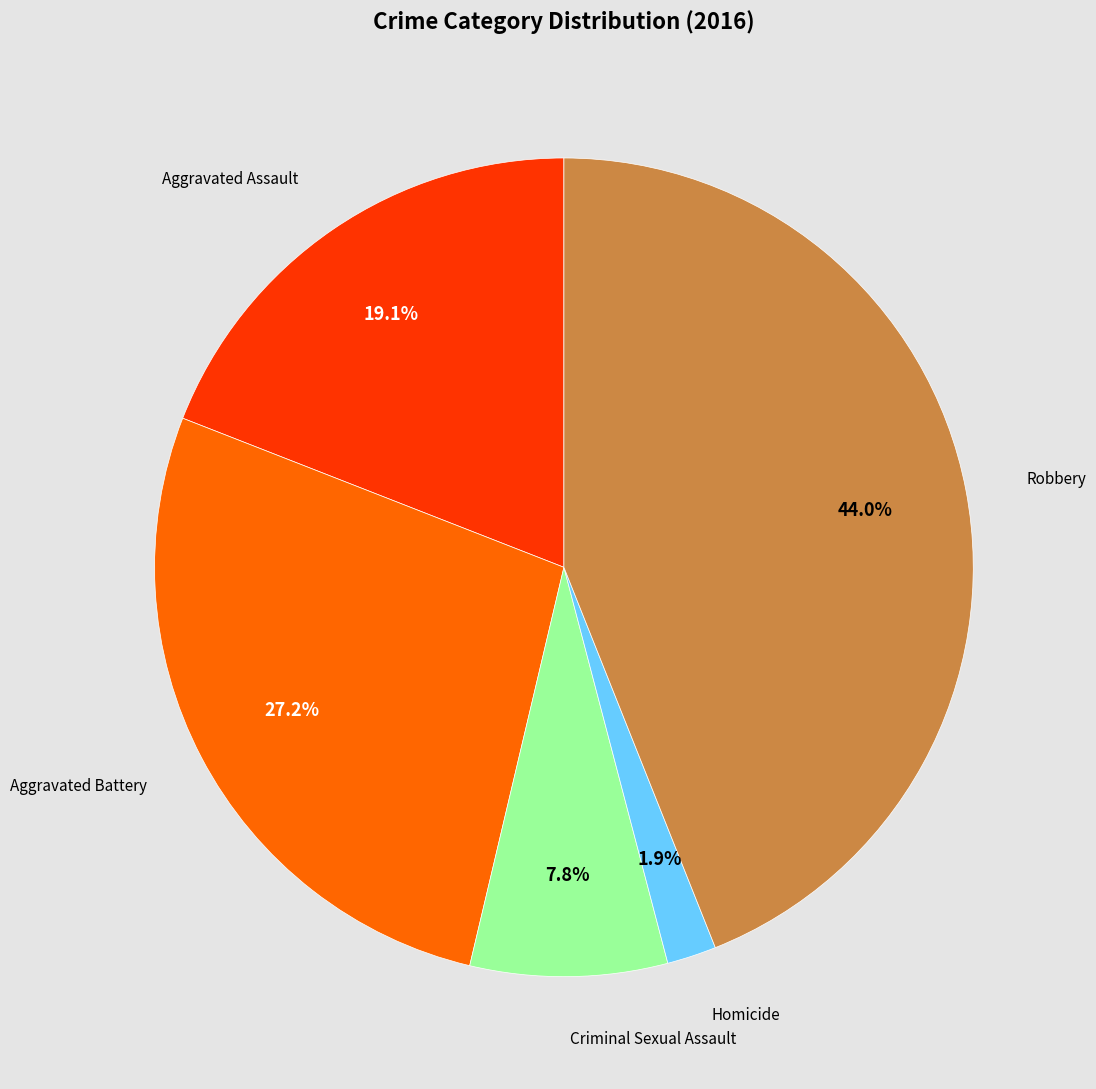

Is there a majority slice in this chart?

No